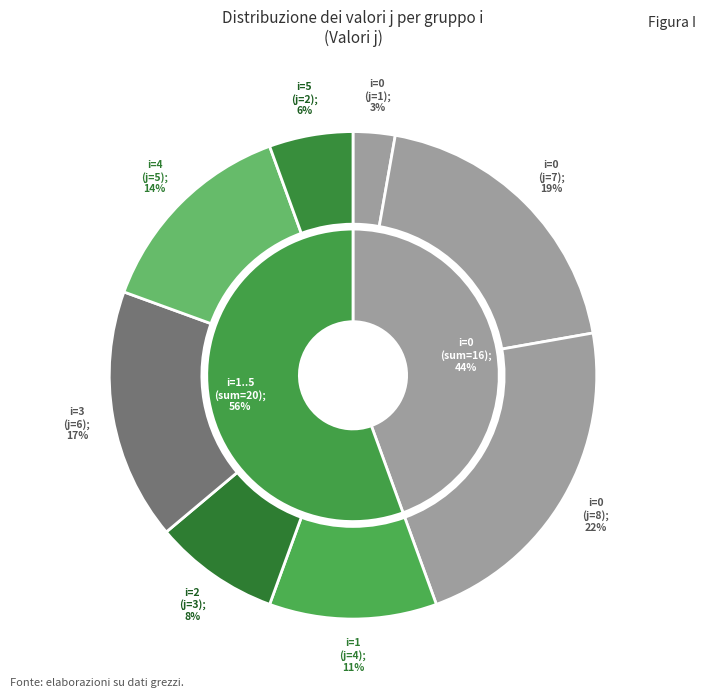

The 3 slice represents 23% of the pie. True or false?

False